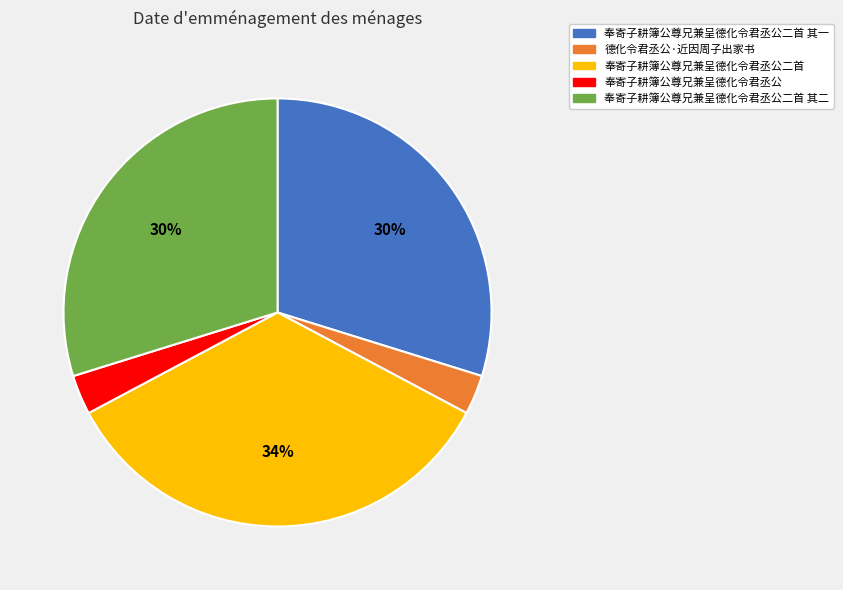

The 奉寄子耕簿公尊兄兼呈德化令君丞公 slice represents 3% of the pie. True or false?

True